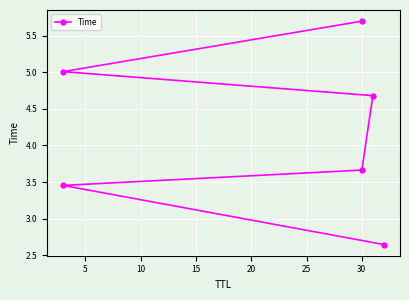

Is this an area chart (filled region under the line)?

No